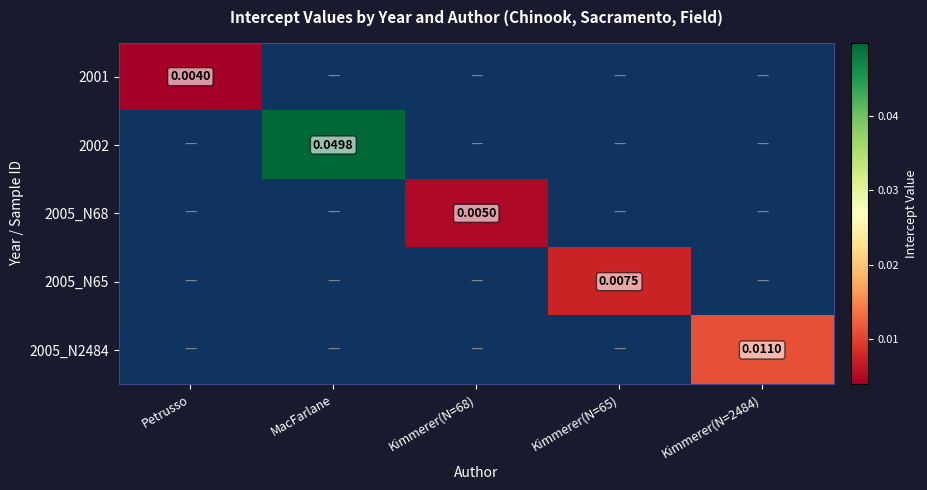

Is the value of 2005_N68 at Kimmerer(N=68) greater than the value of 2002 at MacFarlane?

No